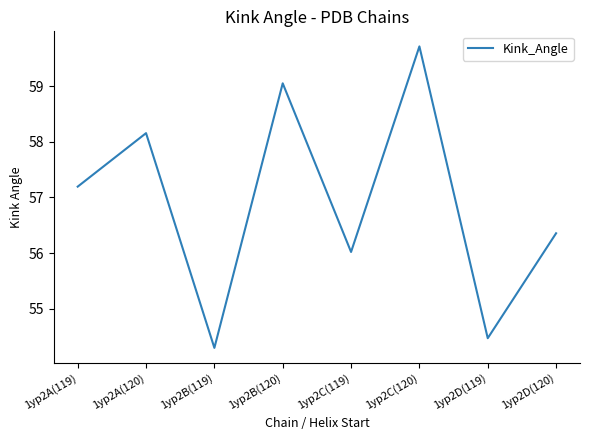

What position from the right is 1yp2B(119)?

6